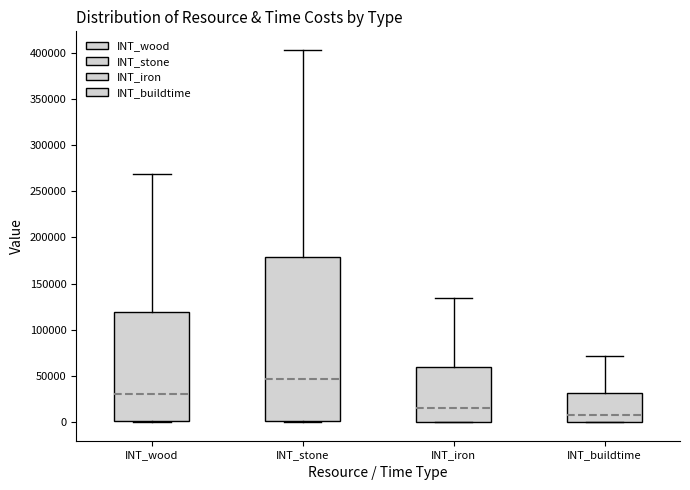

Where is the lower edge of the box for INT_stone on the y-axis? The values are not printed on the chart, so give them approximately, as read against the axis.

0